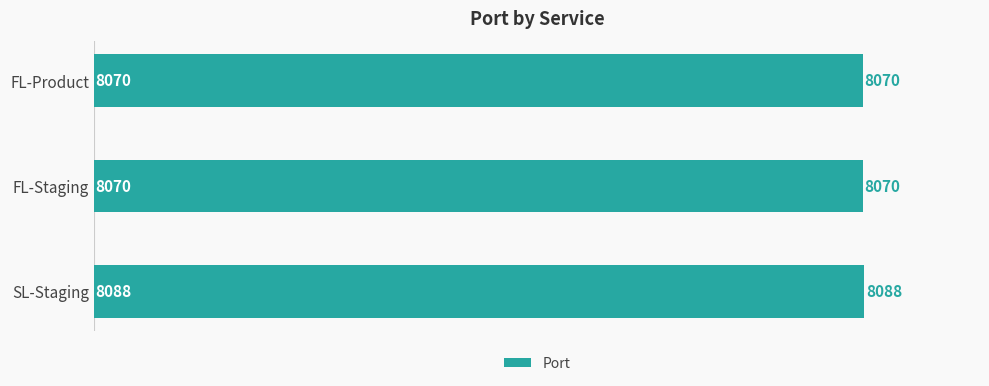

Count the number of data series in this chart.

1